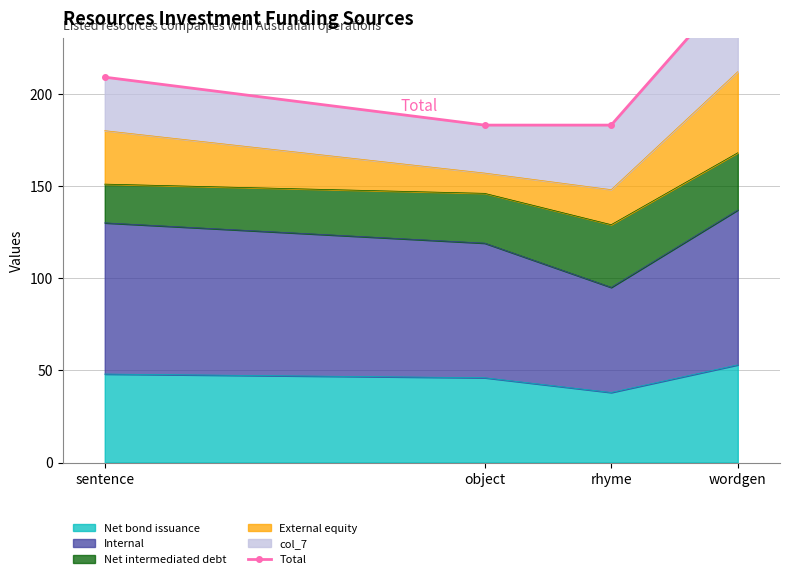

Count the values in the range 183 to 261.

4